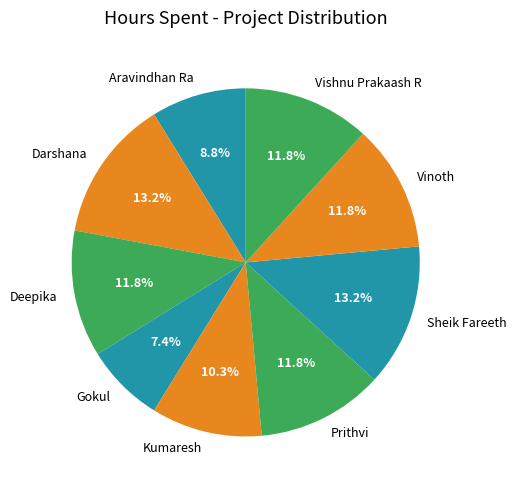

Is Sheik Fareeth the majority of the pie?

No